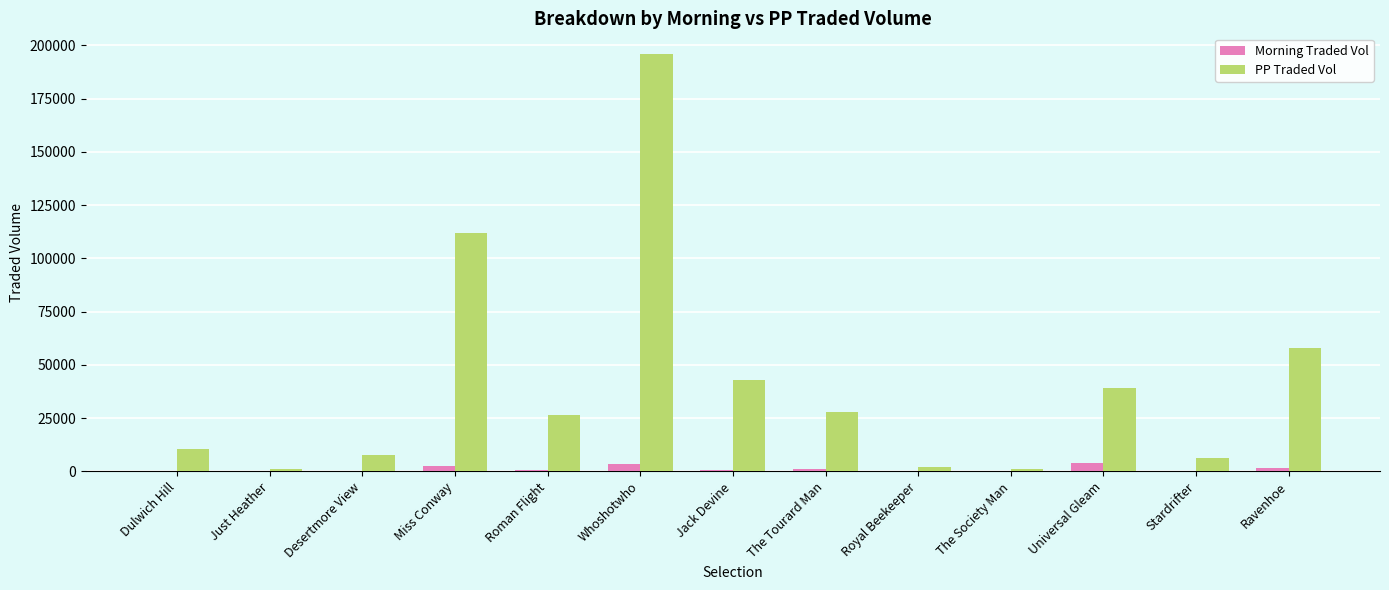

What is the sum of all Morning Traded Vol values?

15367.7